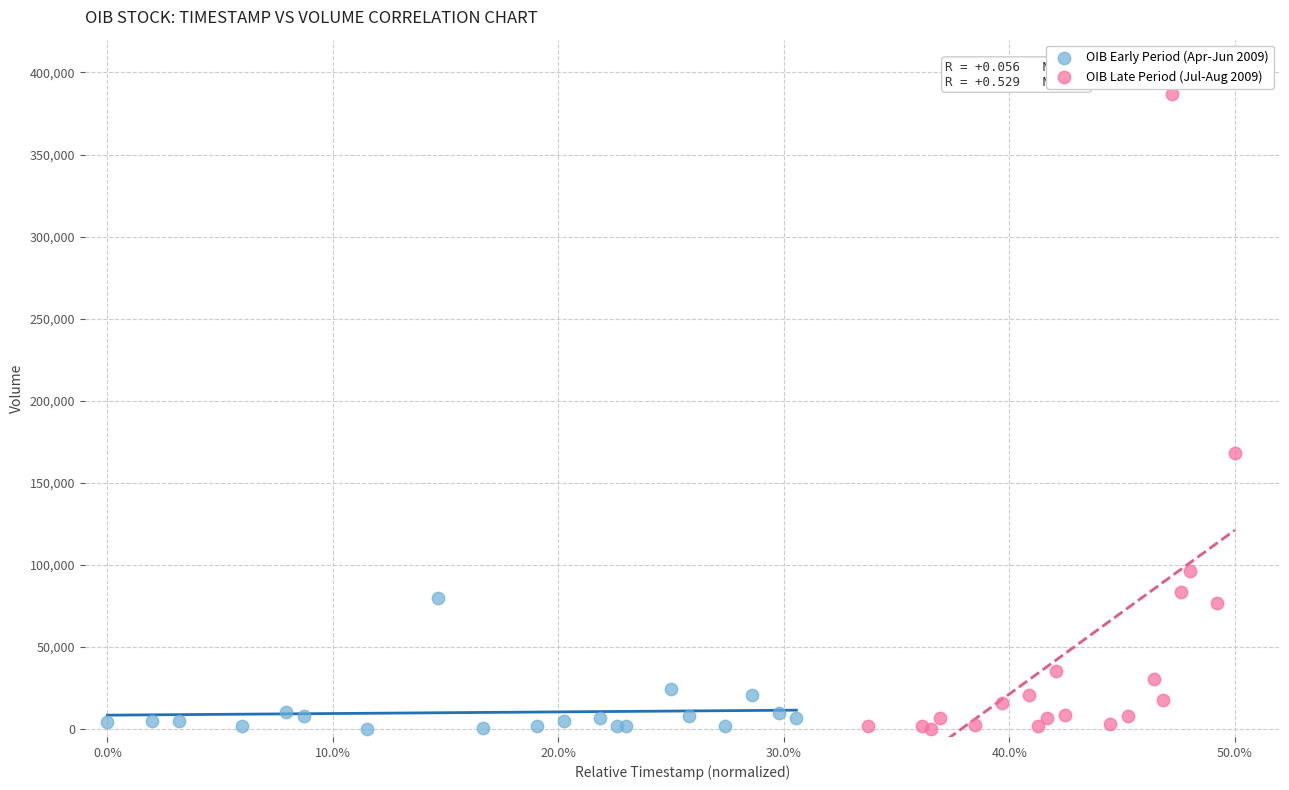

Which series has the widest spread of Y values?

OIB Late Period (Jul-Aug 2009)